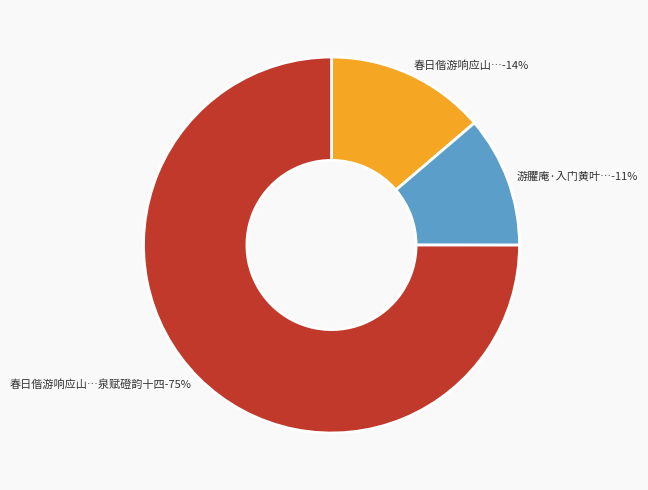

To the nearest percent, what portion does 春日偕游响应山观瀑泉饮漱玉亭上分复磴拥危 represent?

14%